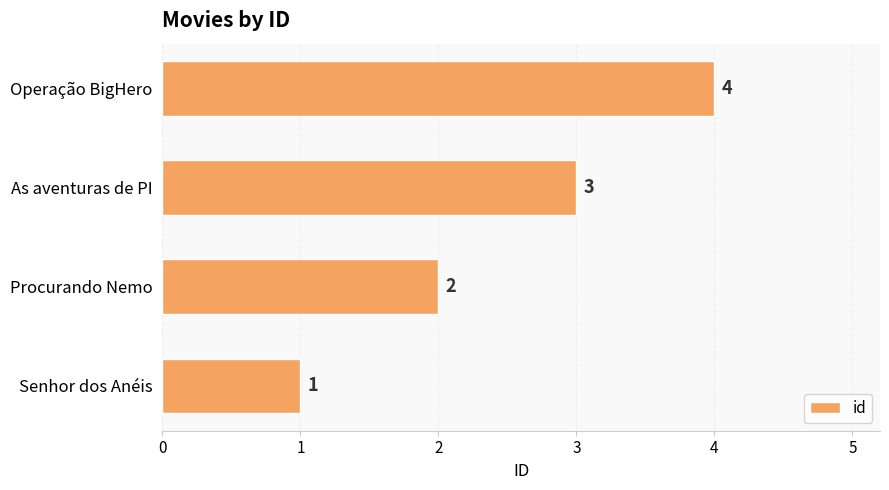

How many bars are there in total?

4